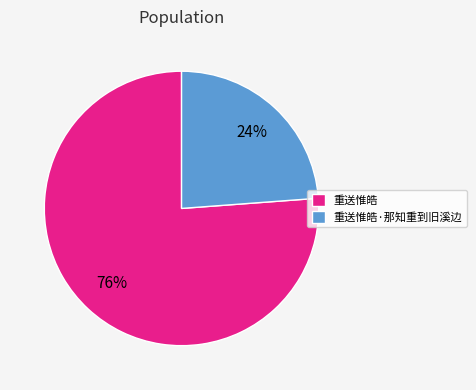

How many segments does this pie chart have?

2